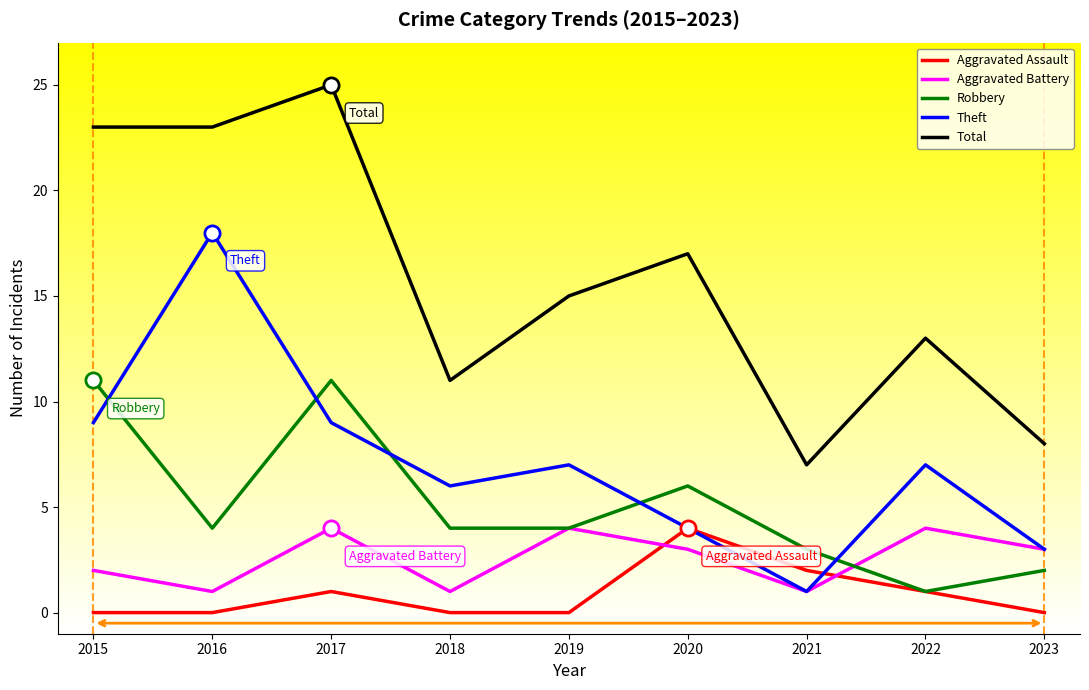

At how many categories does at least one series exceed 0?

9